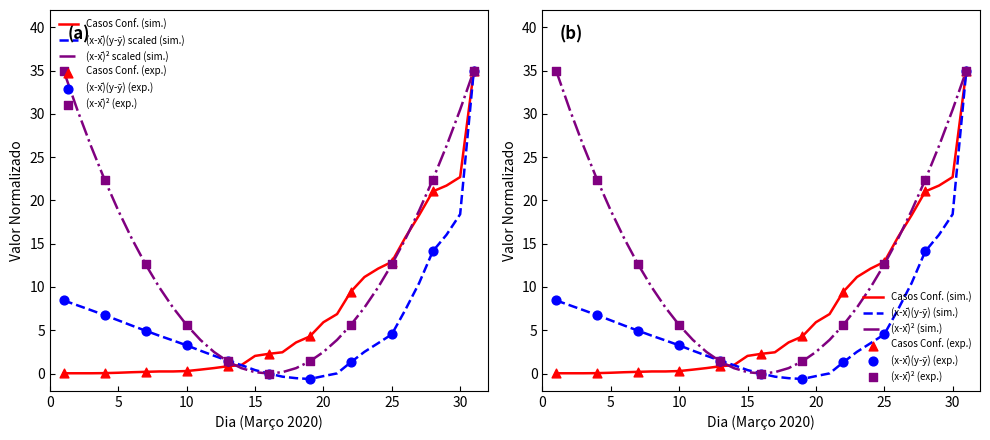

What are all the series names shown in the legend?

Casos Confirmados, (x-x_med)(y-y_med), (x-x_med)^2